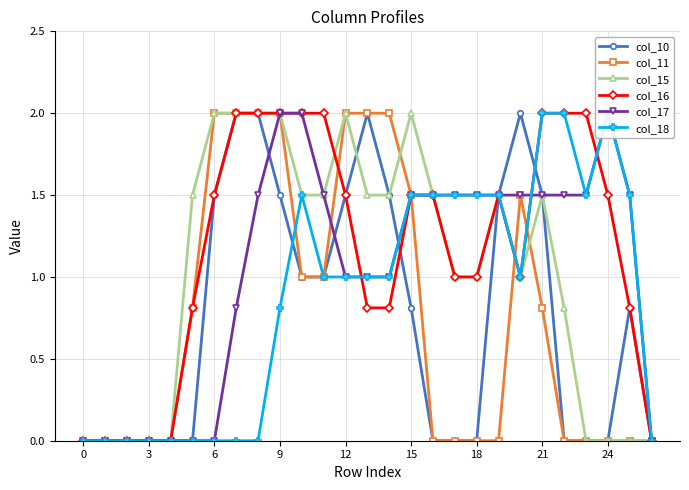

What is the spread (max minus min) of values at 16?

1.5